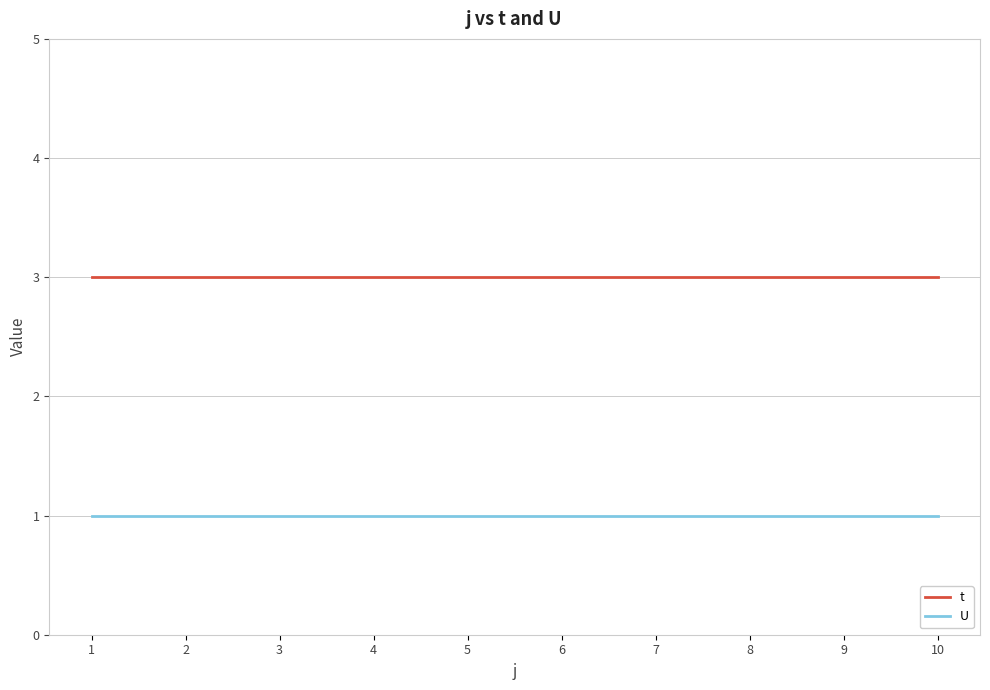

The t series shows 3 at 8. True or false?

True